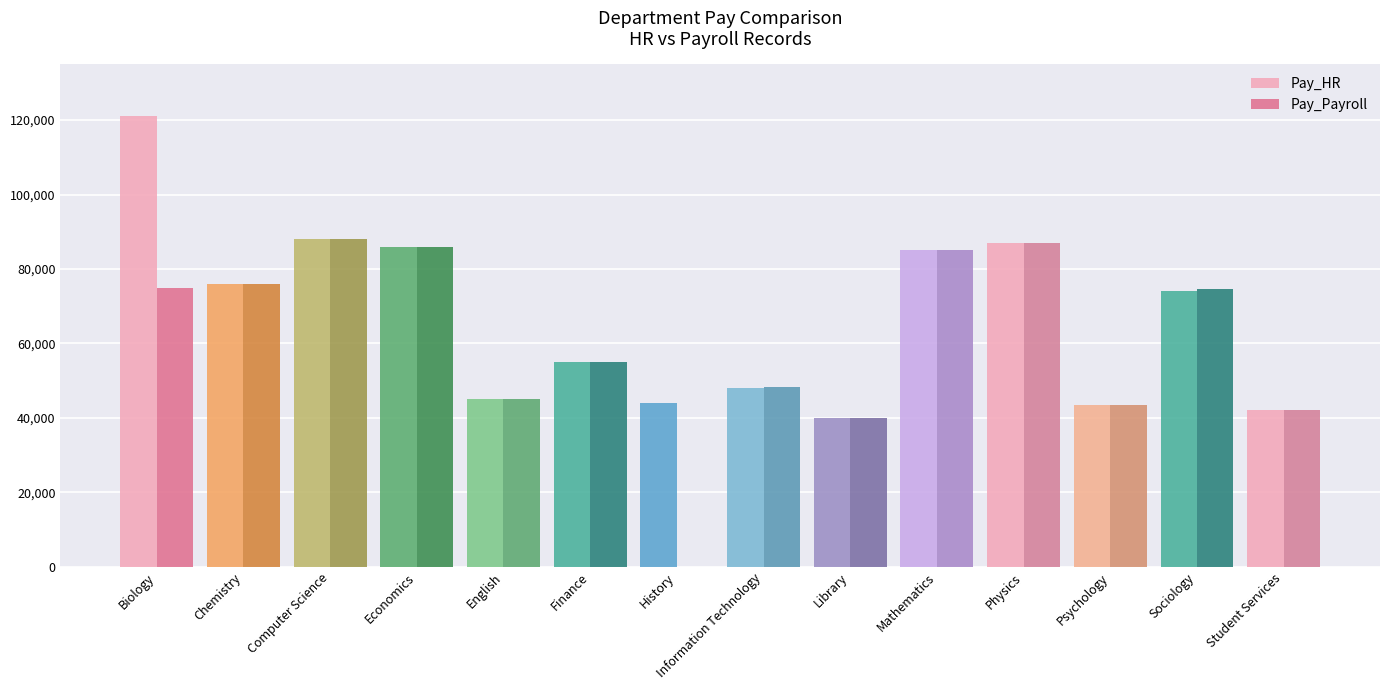

What is the total value across all series at Finance?

110000